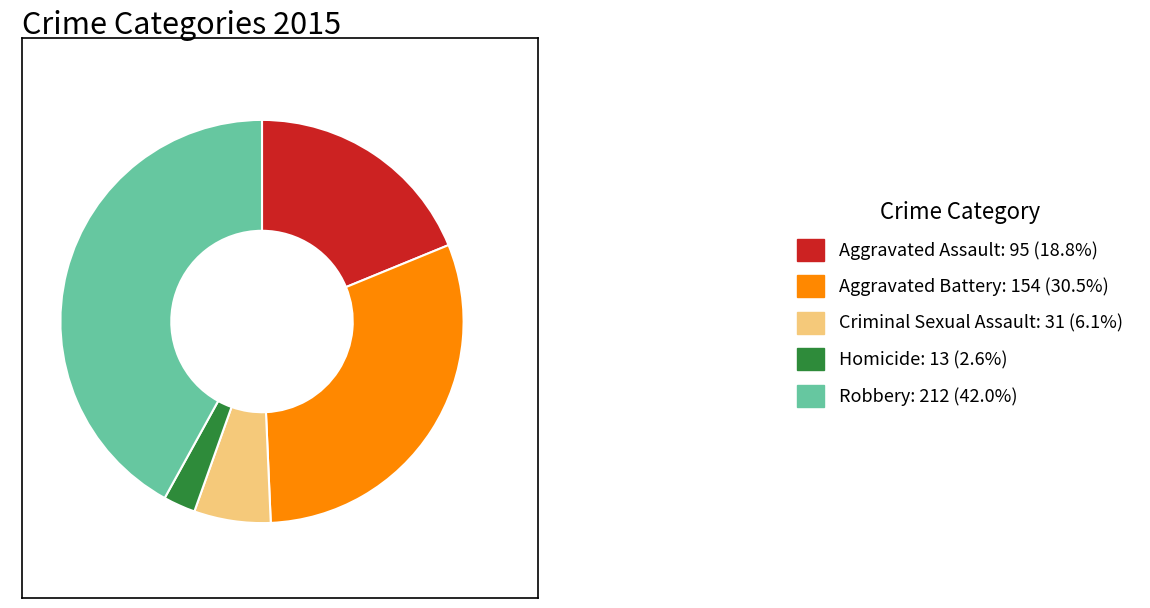

Is the sum of Robbery: 212 (42.0%) and Aggravated Battery: 154 (30.5%) greater than half?

Yes